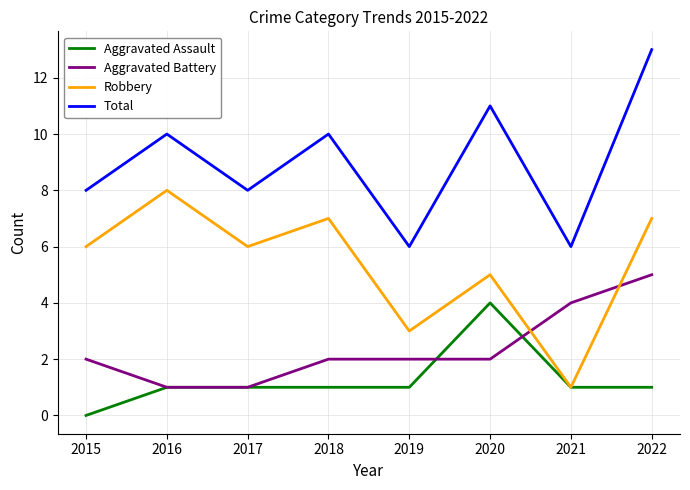

At which category is the sum across all series the highest?

2022